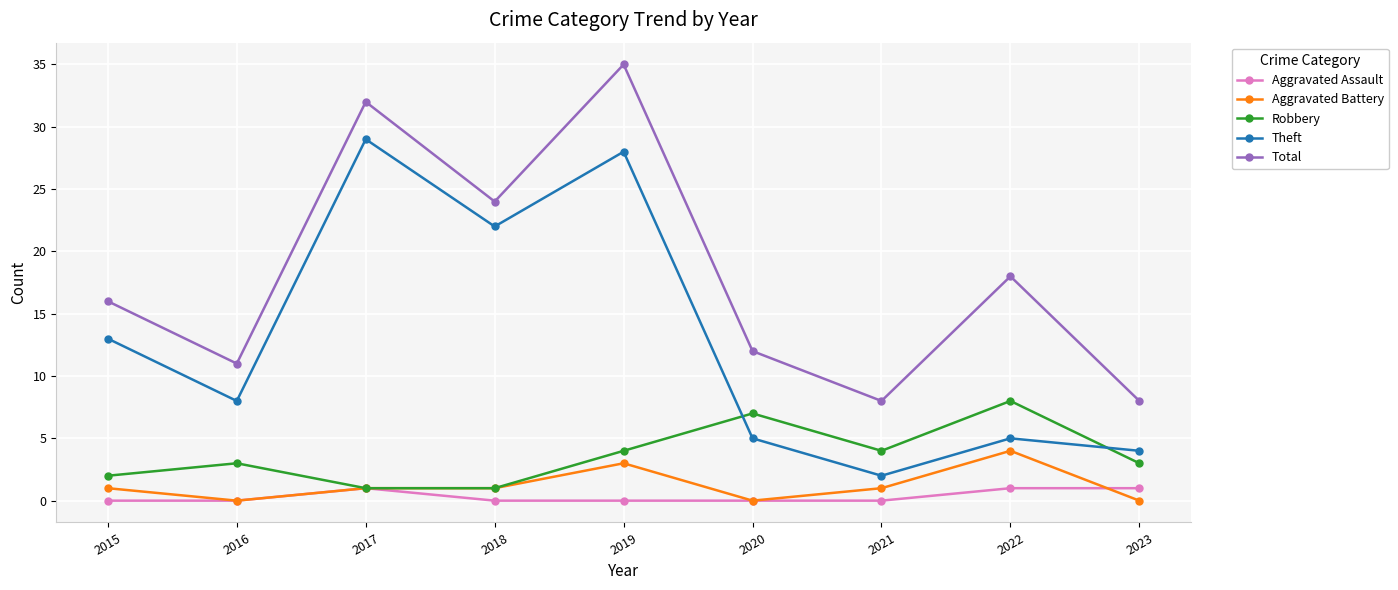

The Total series shows 11 at 2016. True or false?

True